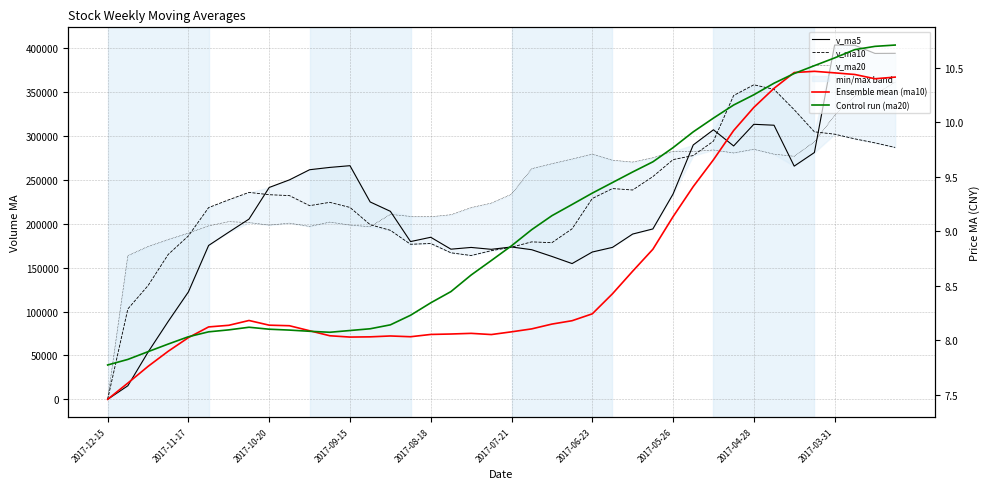

How many values in v_ma10 are above zero?

39